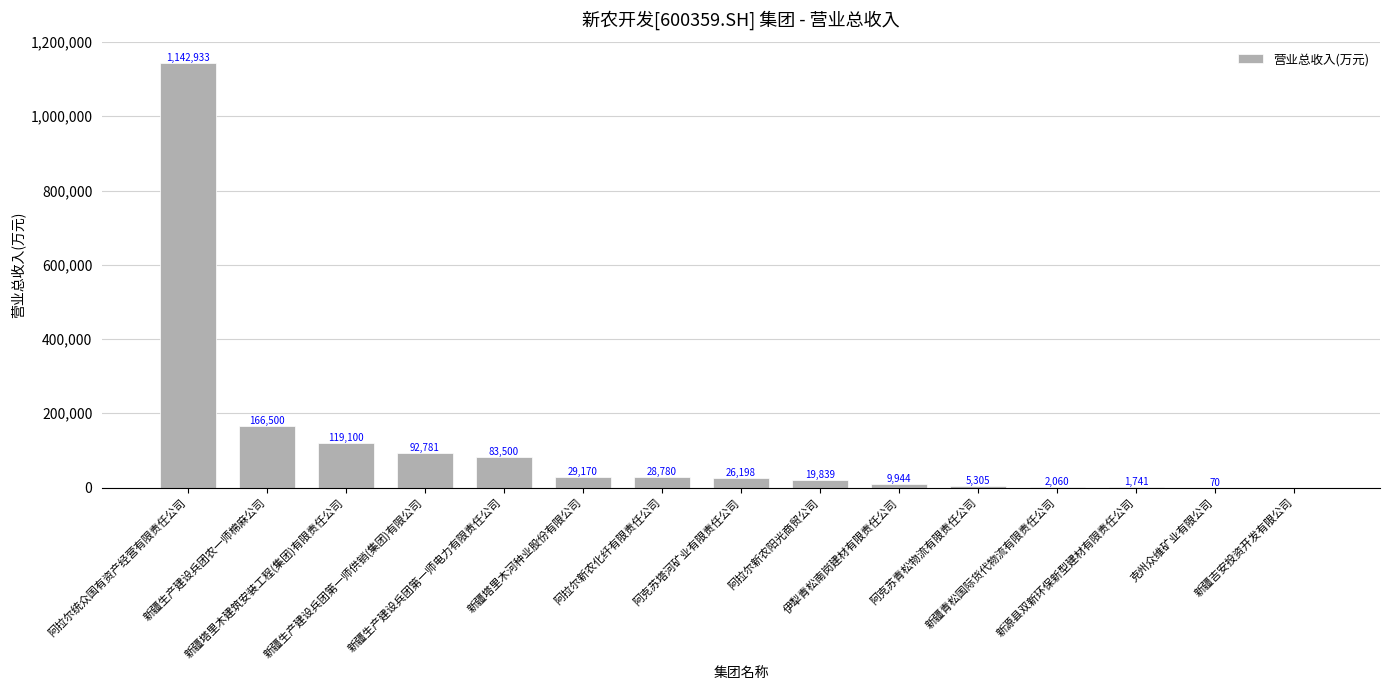

What value does the data have at 阿拉尔新农阳光商贸公司?

19838.7